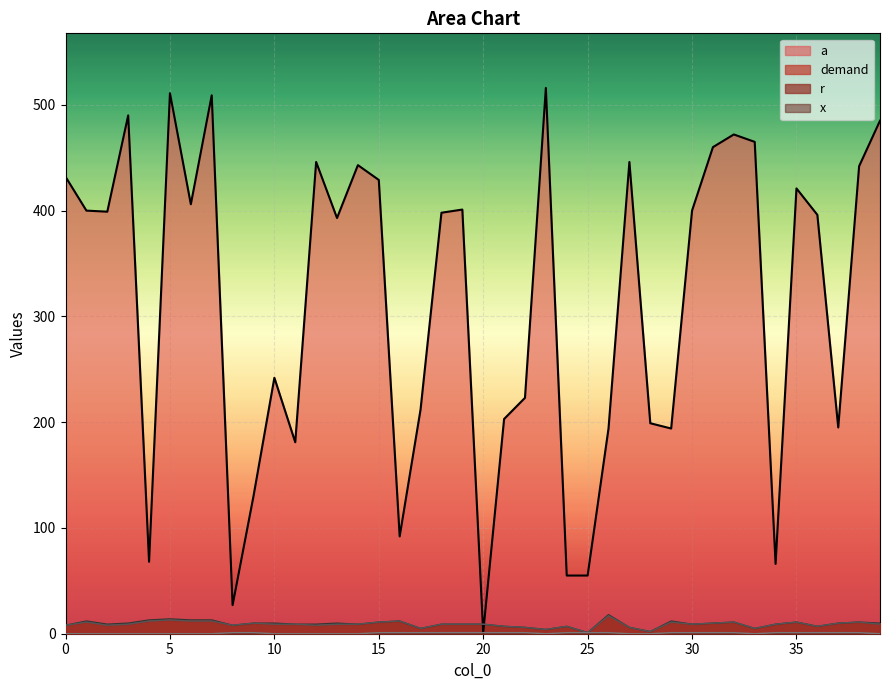

Where is the first local minimum for r?

2